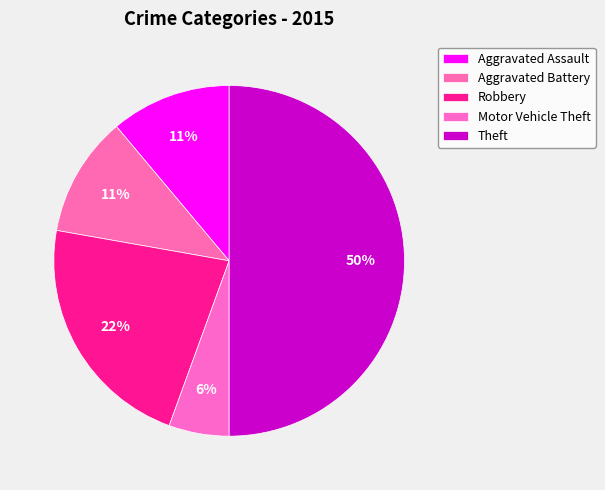

Does Theft account for over 50% of the chart?

No